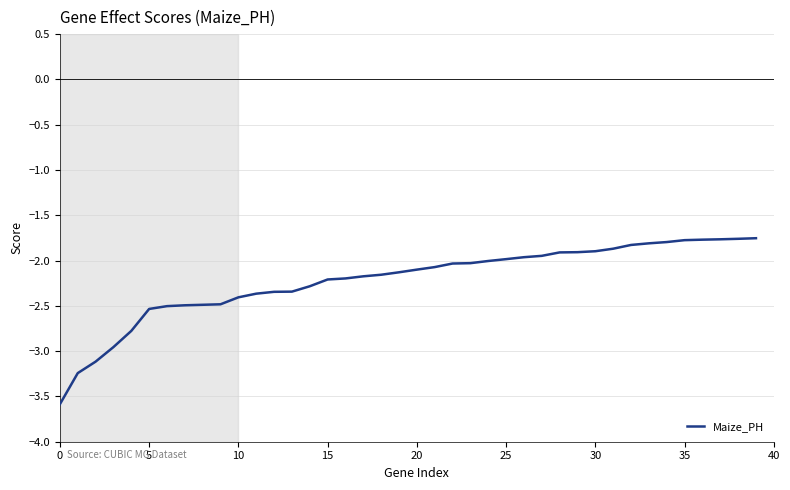

What is the minimum value shown in the chart?

-3.6